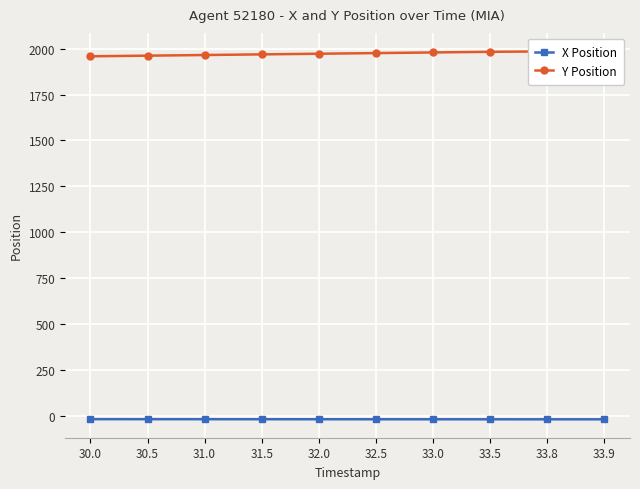

What is the difference between the X Position values at 32.5 and 32.0?

0.1